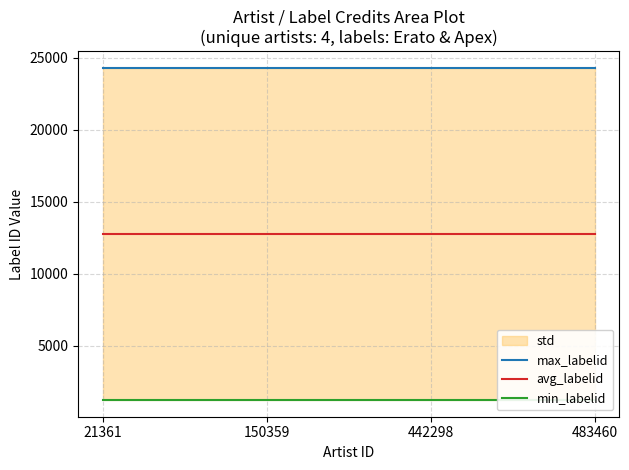

What is the difference between the highest and lowest values at 21361?

23067.0